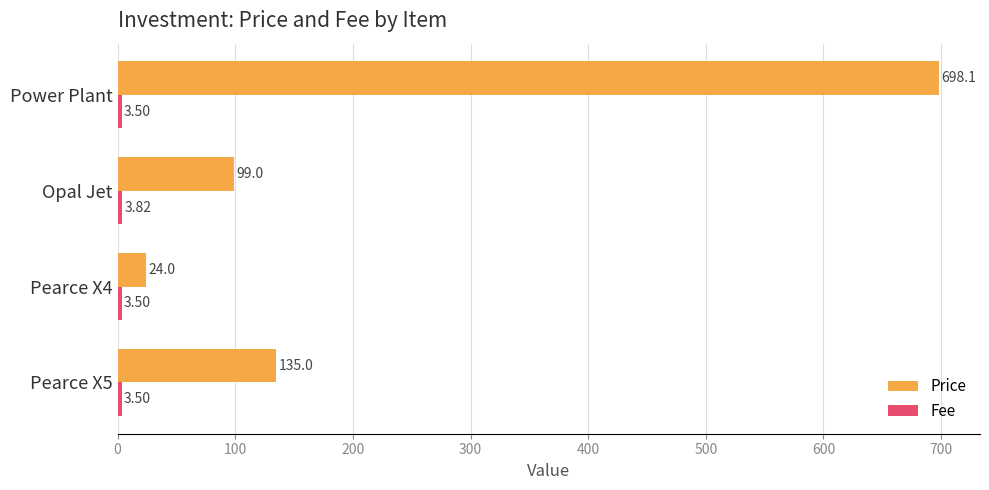

Rank the categories by Price value from lowest to highest.

Pearce X4, Opal Jet, Pearce X5, Power Plant